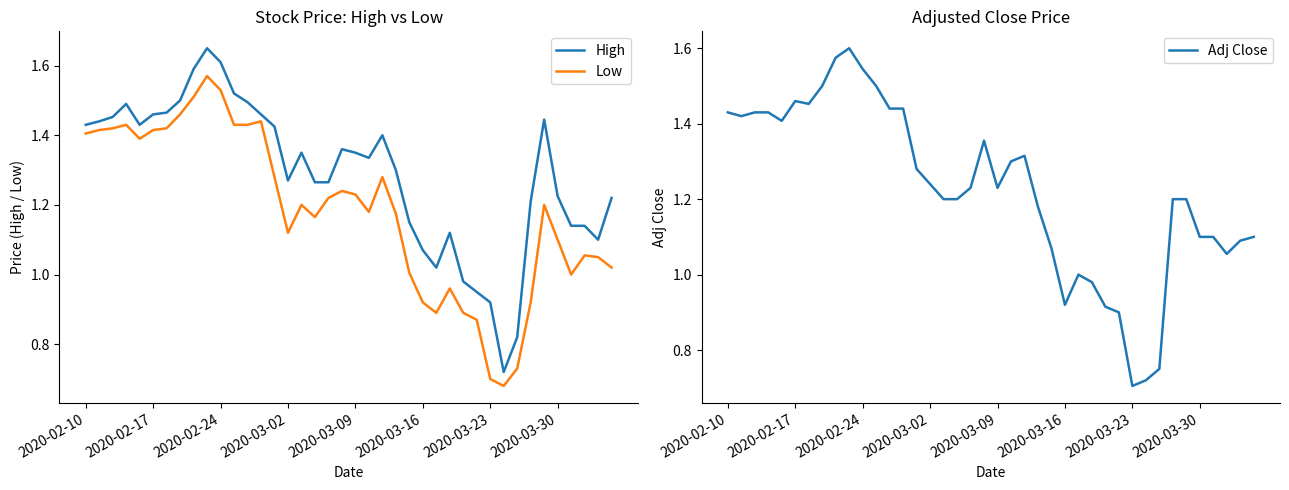

The value of Low at 2020-02-10 is 2.3. True or false?

False